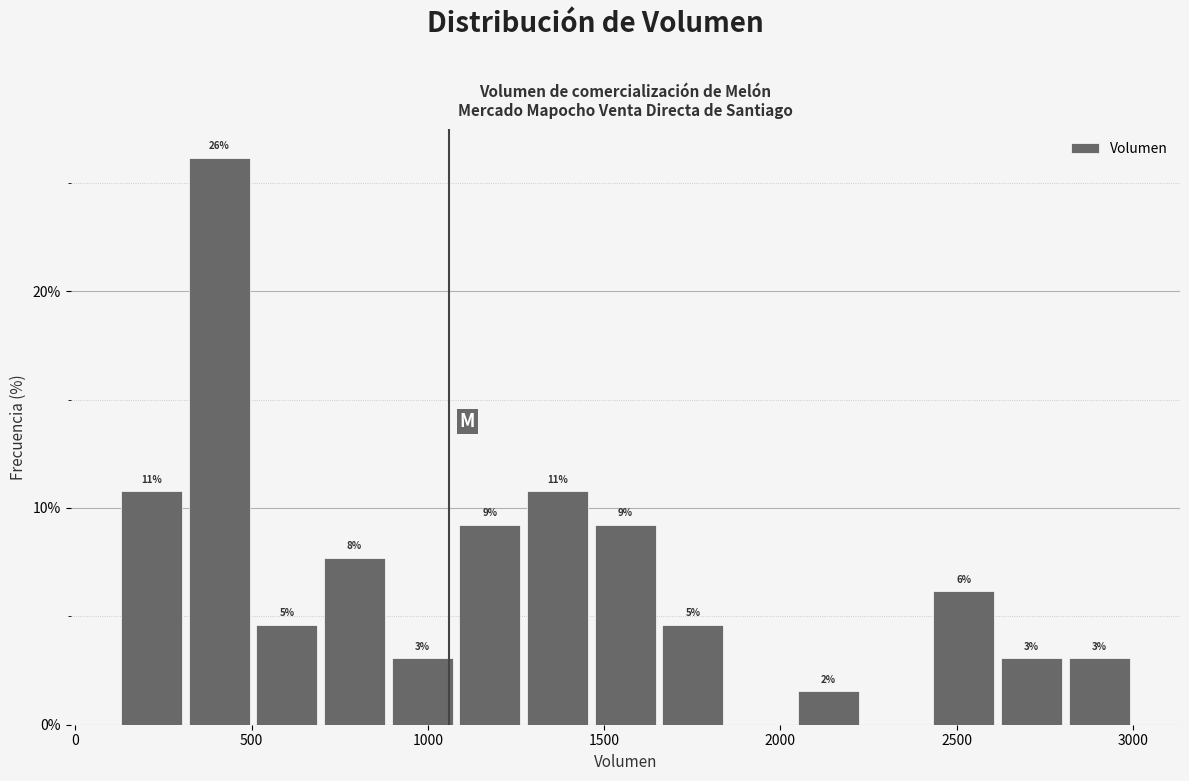

Around what value on the x-axis is the tallest bar? Give the approximate position of its centre, as read against the axis.

400